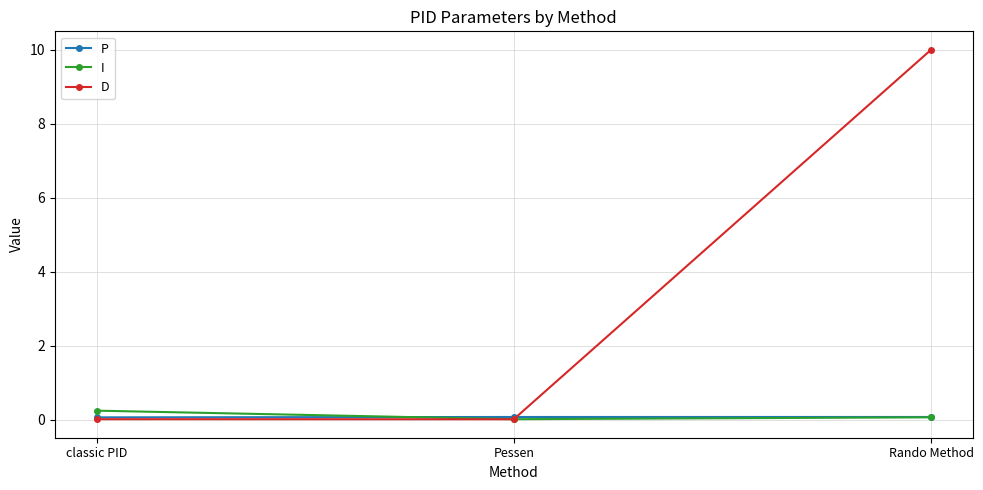

How many lines are shown in the chart?

3